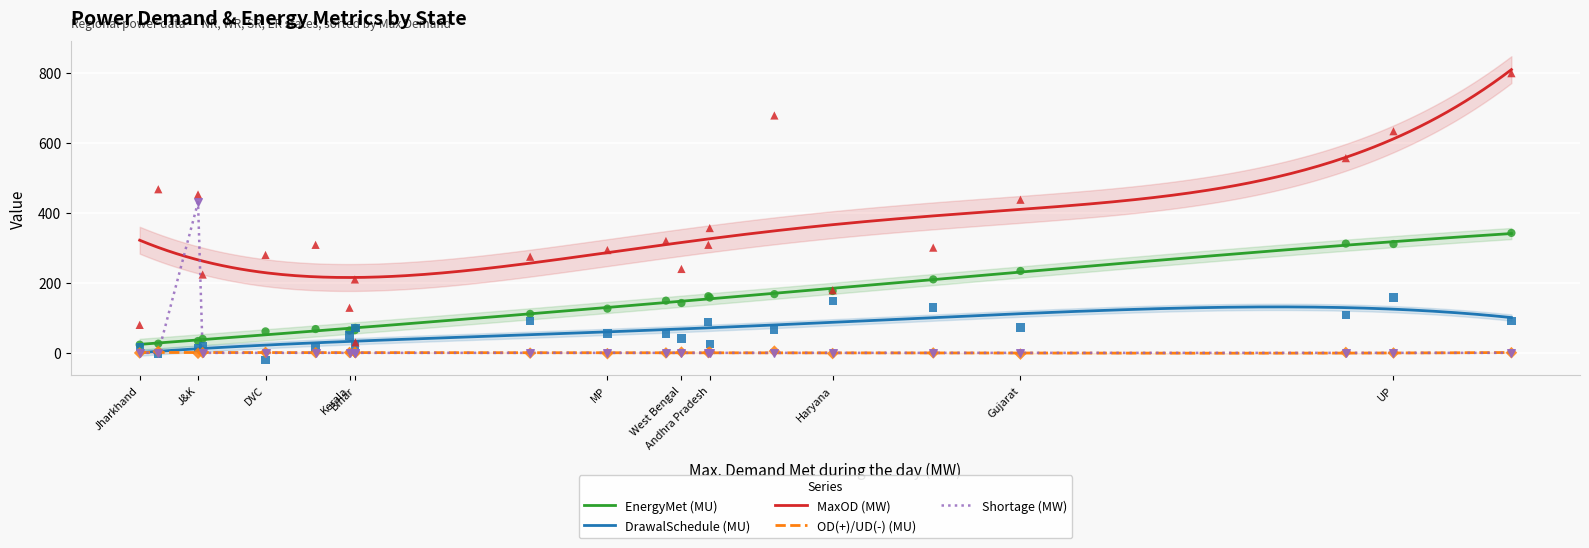

Which series reaches the maximum Y coordinate?

MaxOD (MW)